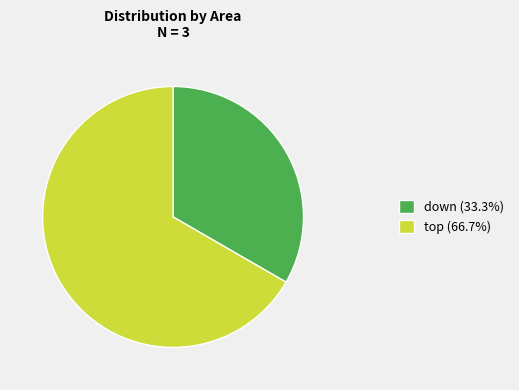

How many segments does this pie chart have?

2